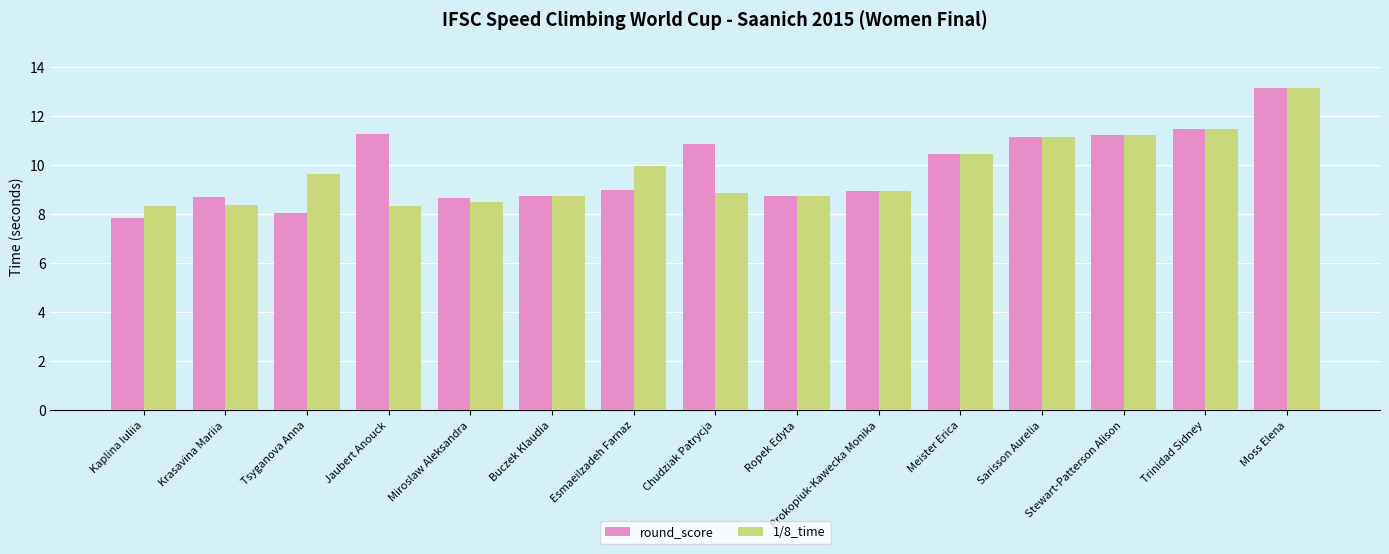

Count the number of data series in this chart.

2